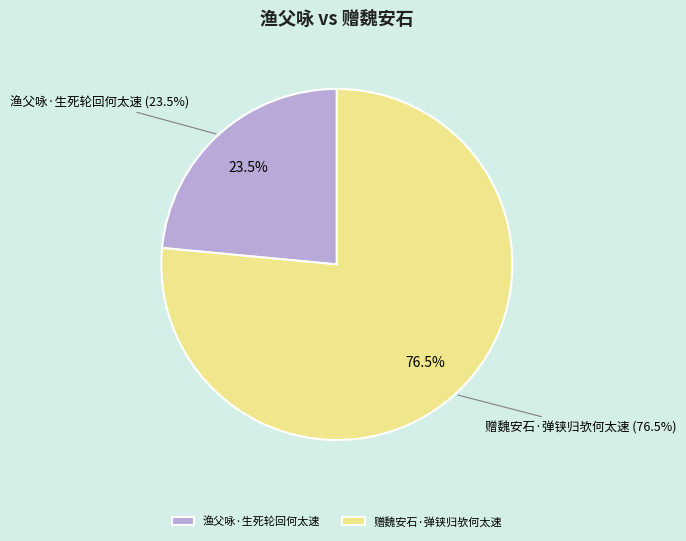

To the nearest percent, what is the average slice percentage?

50%